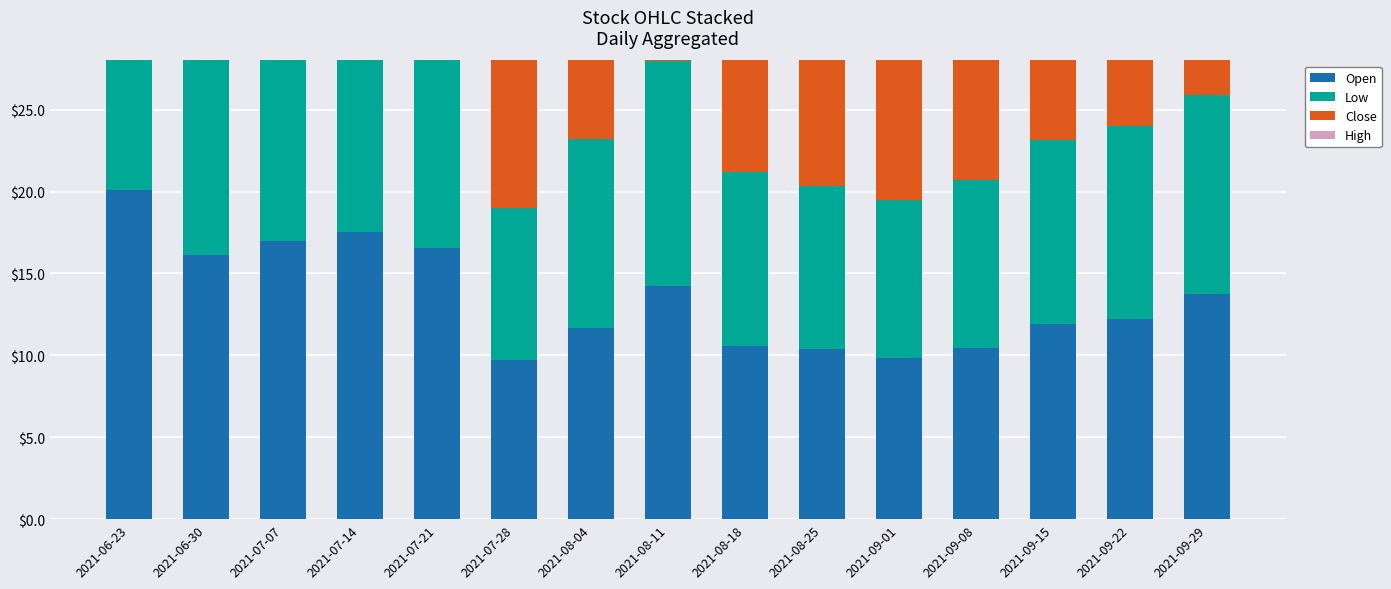

What is the maximum value for Open?

20.1